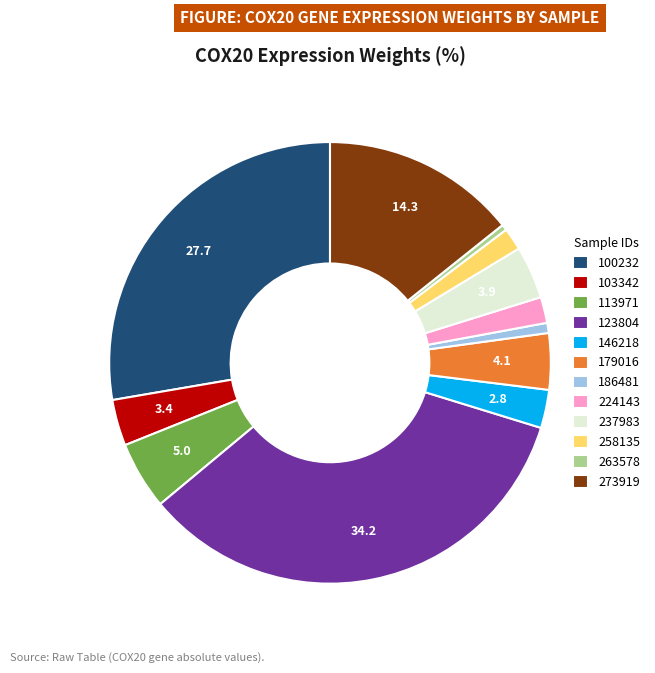

Is there any slice that represents more than half of the pie?

No